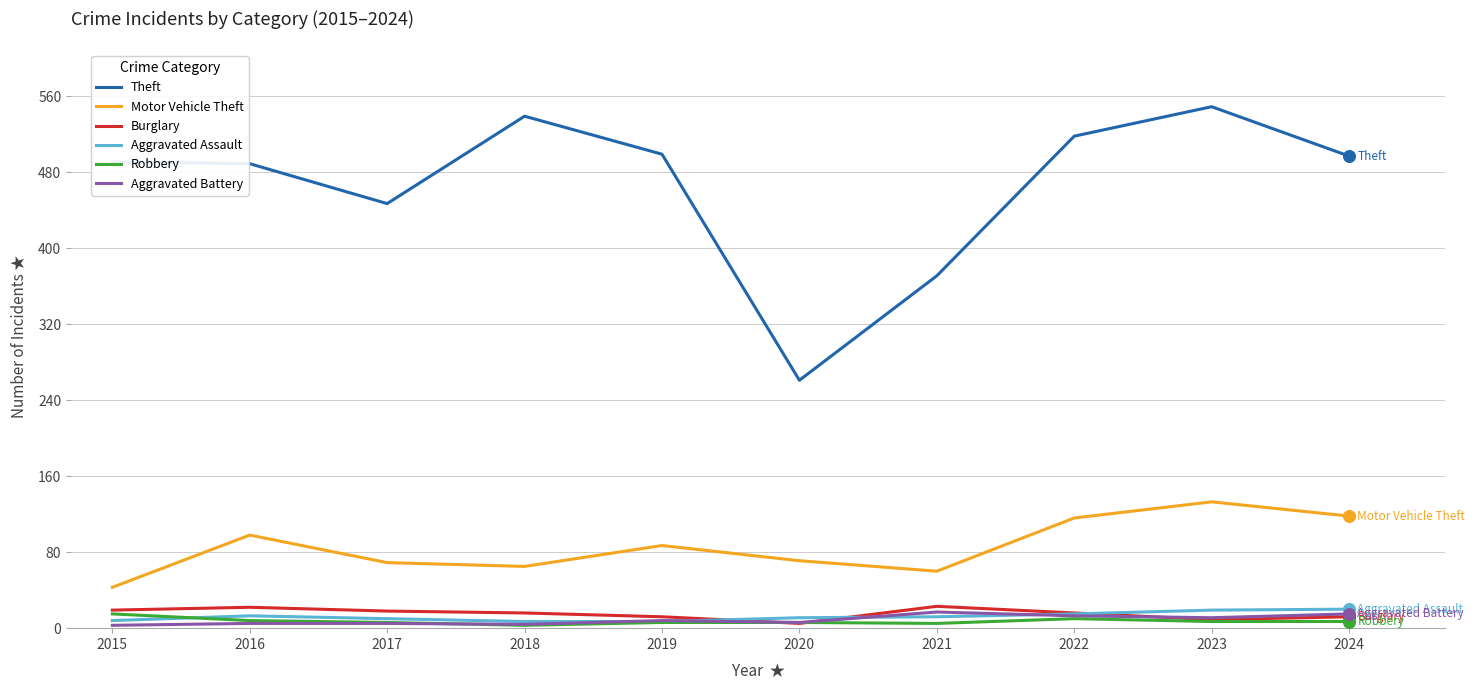

Which series has the largest range (max minus min)?

Theft